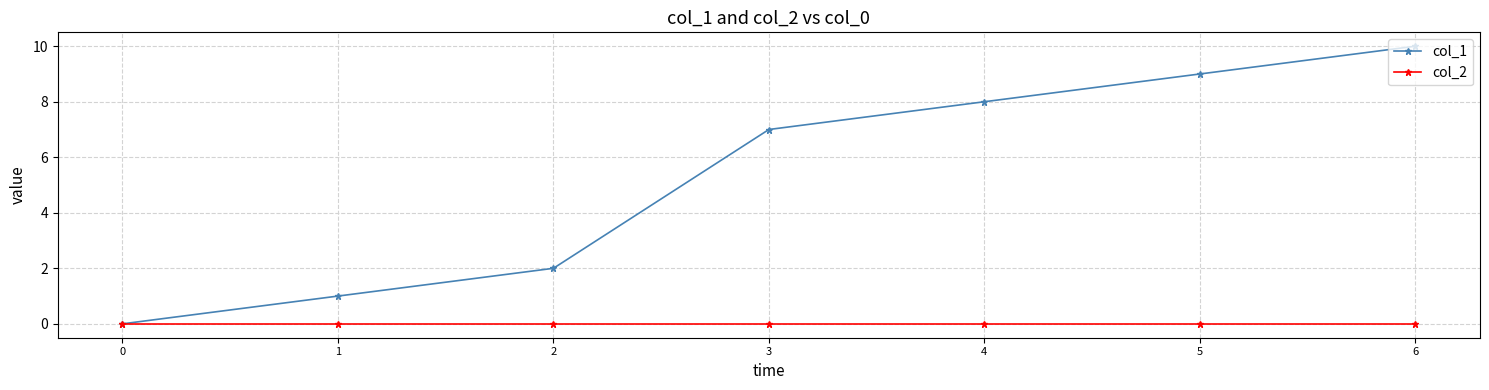

What is the value of the col_1 point at the 5th from the left?

8